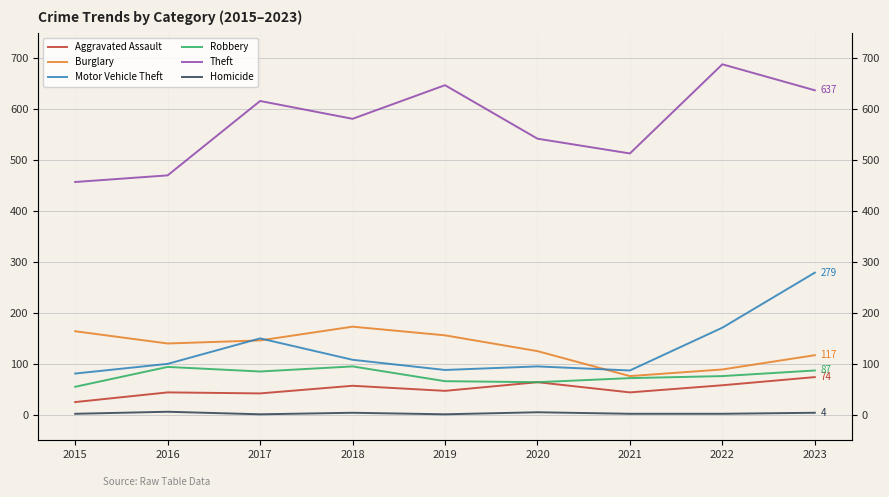

Which category has the highest value in the Aggravated Assault series?

2023